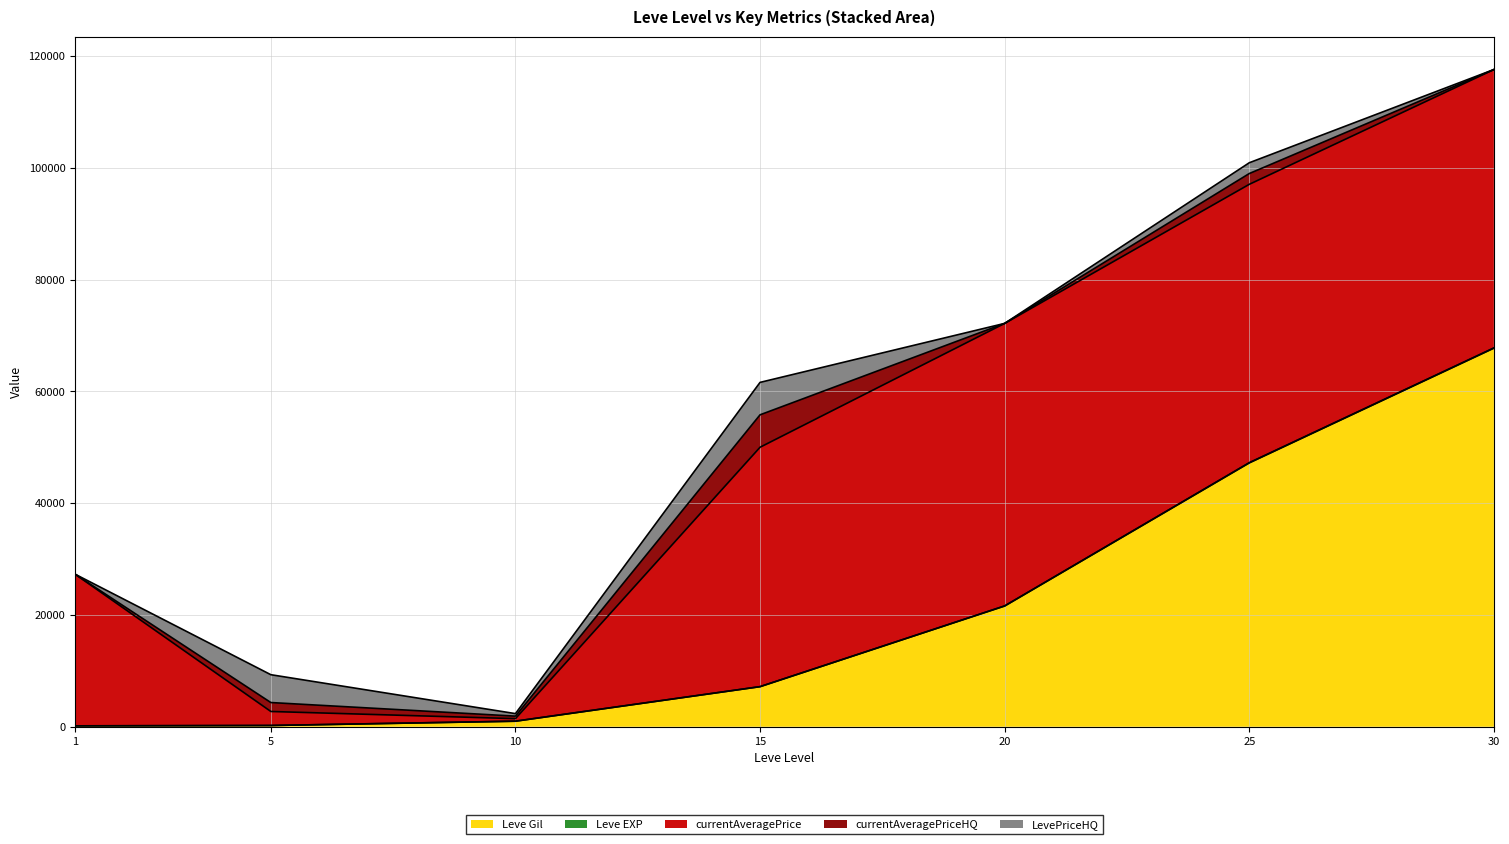

How many times do Leve EXP and LevePriceHQ cross each other?

4